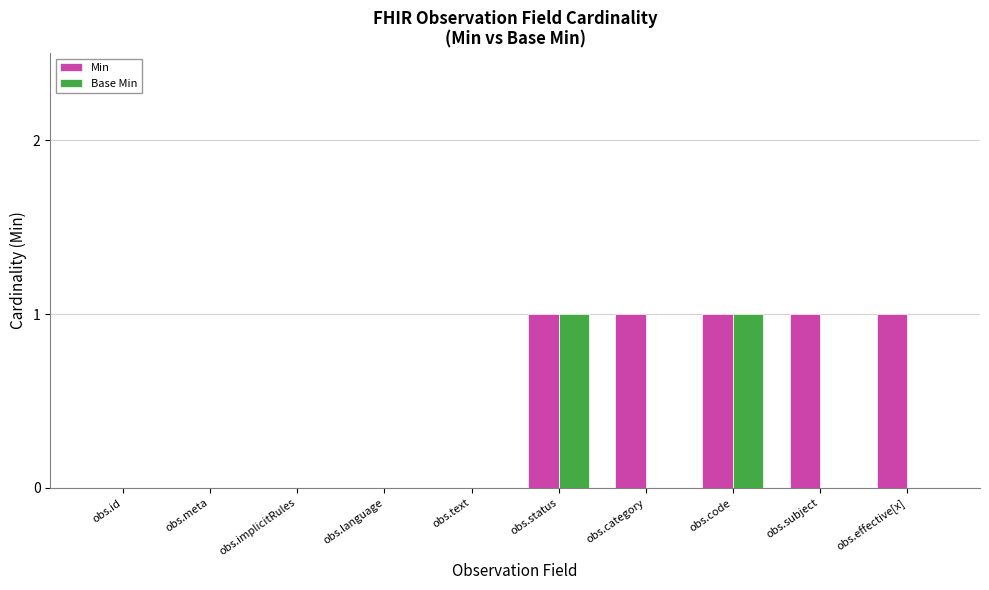

Is the value of Base Min at obs.implicitRules greater than the value of Min at obs.code?

No